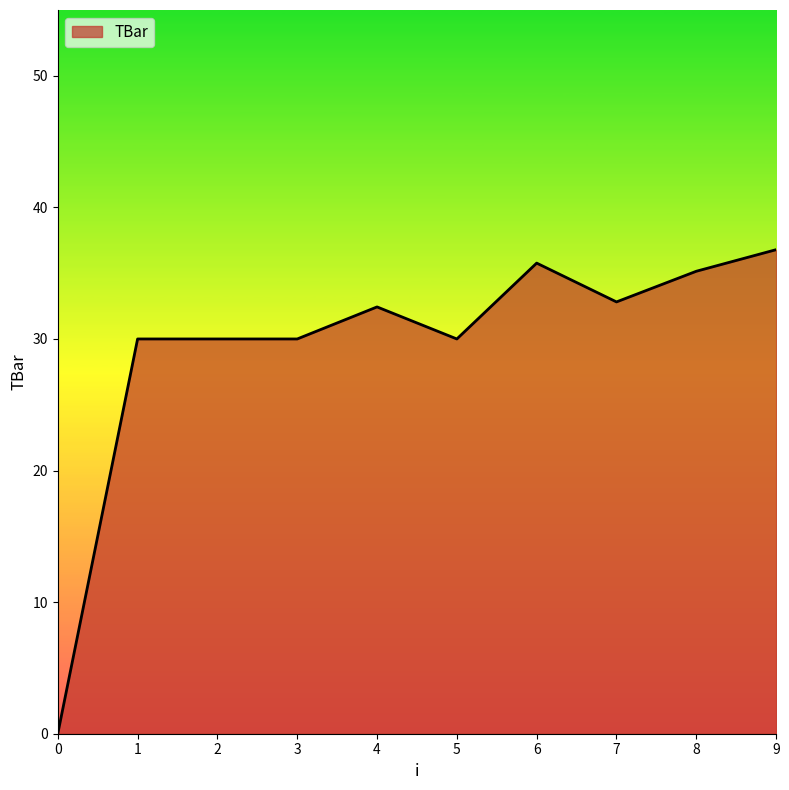

The value at 8 is 35.1. True or false?

True